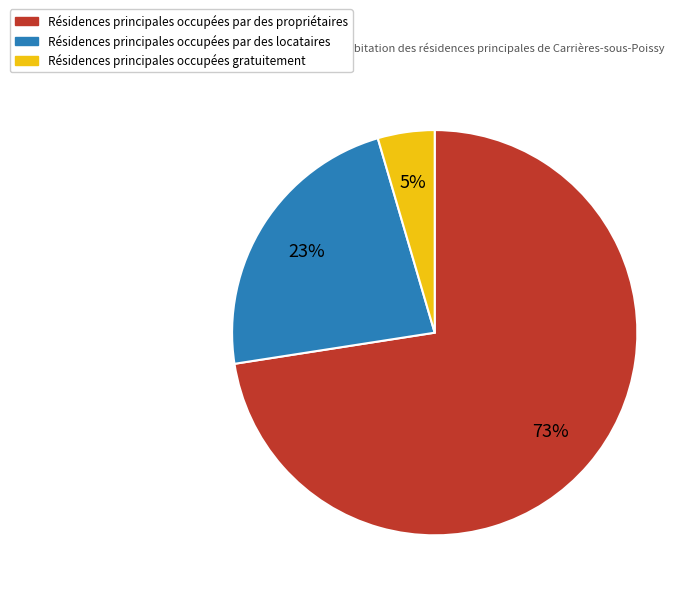

To the nearest percent, what is the average slice percentage?

33%